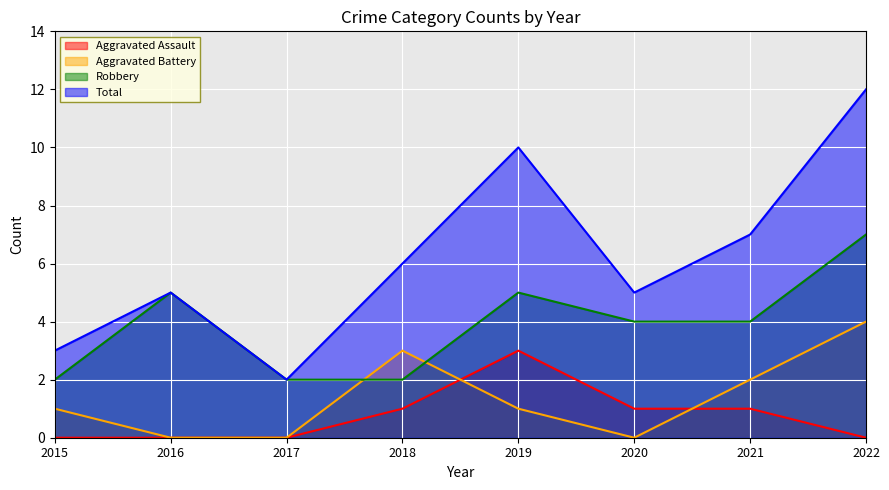

Read the Aggravated Assault value at 2019.

3